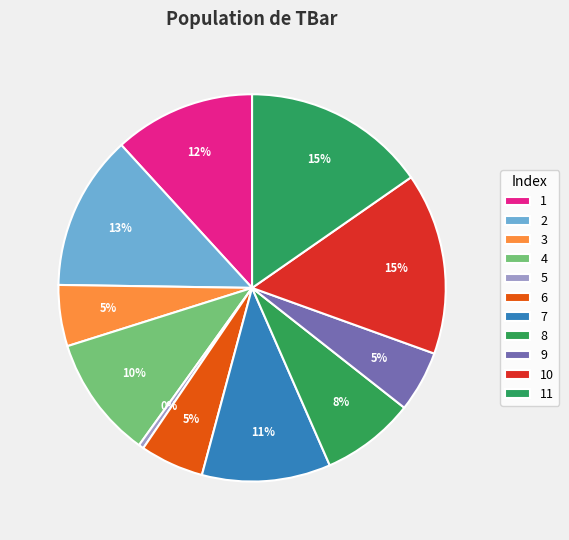

Rank the categories by value from lowest to highest.

5, 3, 9, 6, 8, 4, 7, 1, 2, 10, 11